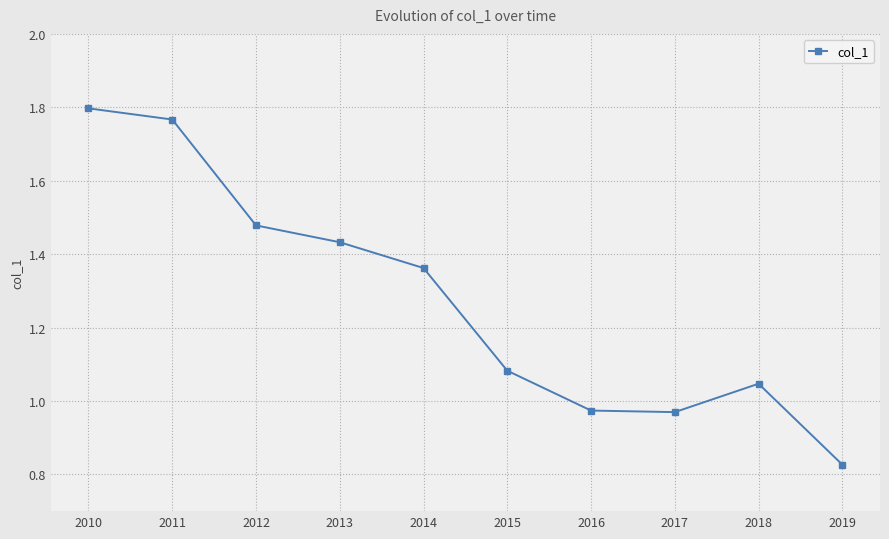

At which category does the data reach its first local peak?

2018